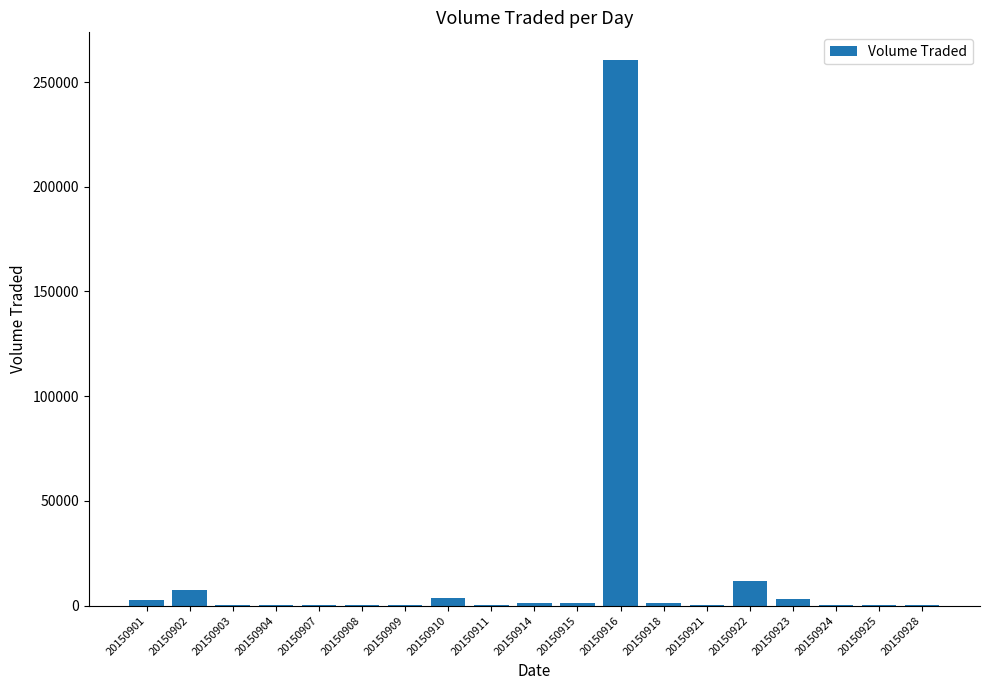

True or false: the data shows 100 at 20150928.

True